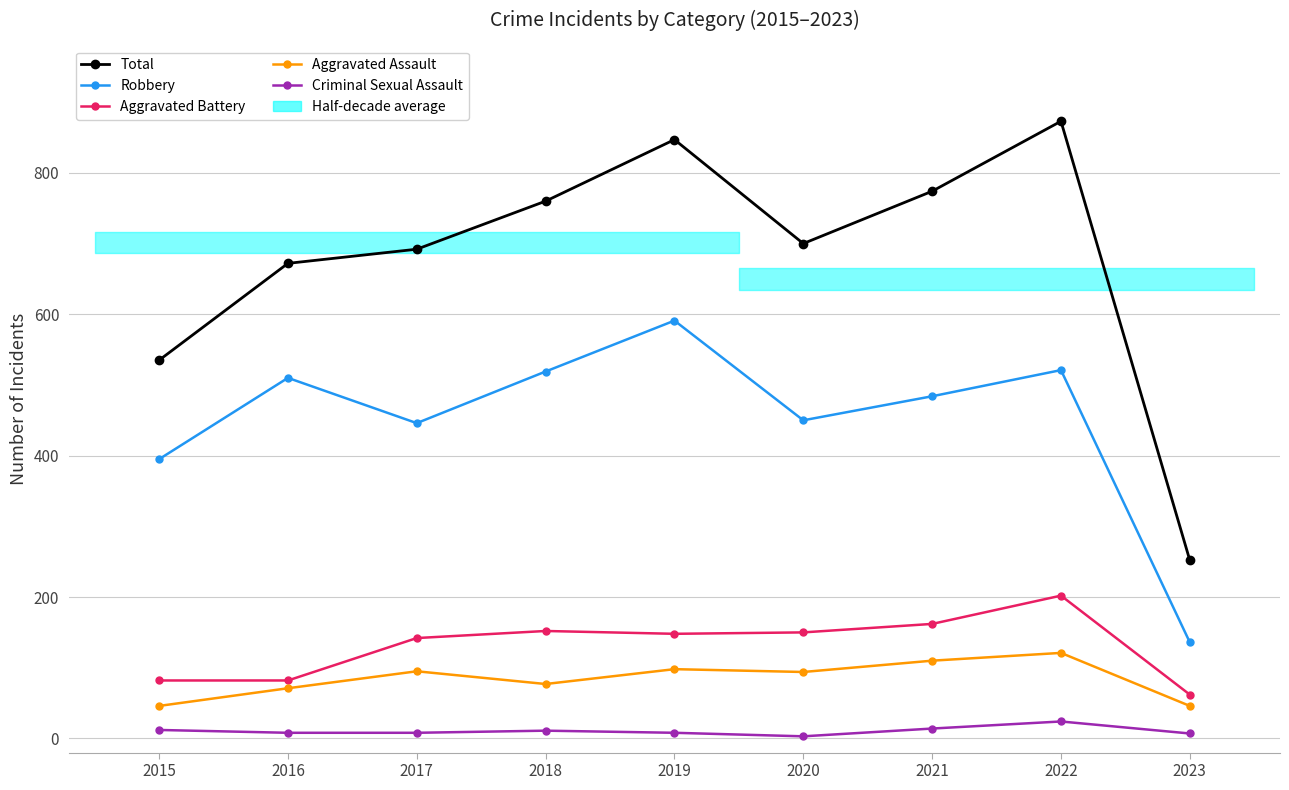

True or false: Total and Criminal Sexual Assault cross at least once.

False